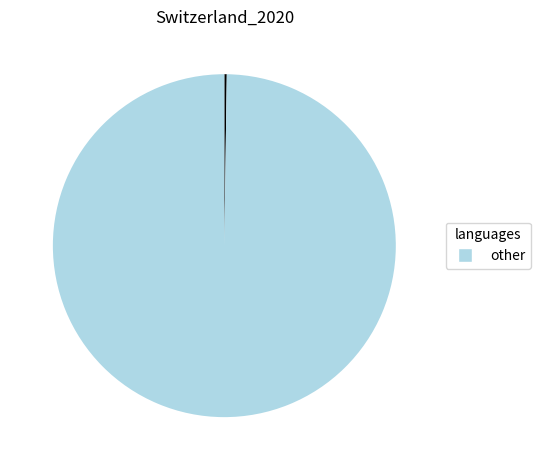

Does any single category account for the majority?

Yes